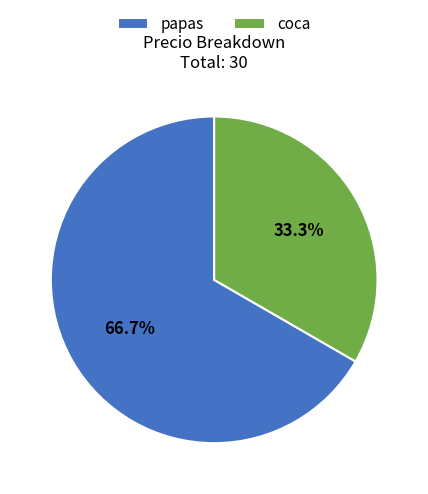

What is the ratio of the value at coca to the value at papas?

0.5